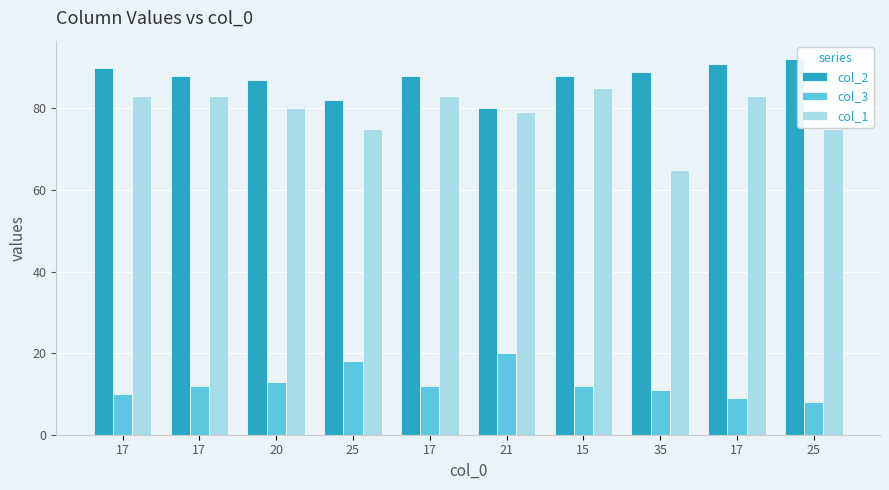

Count the number of data series in this chart.

3